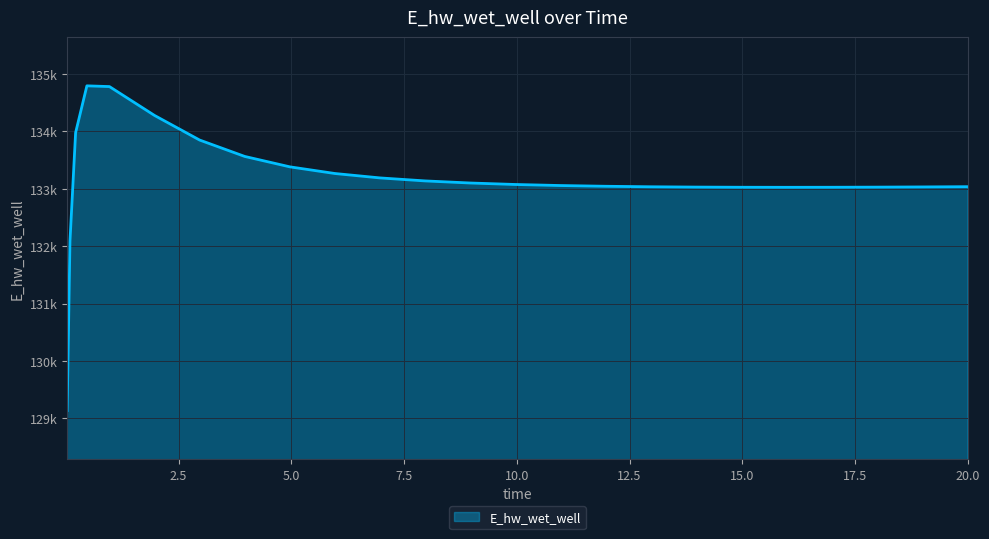

Reading left to right, extract all data points from this chart.

0.03125=129132.9	0.09375=132088.0	0.21875=133979.1	0.46875=134796.3	0.96875=134783.4	1.96875=134279.8	2.96875=133850.8	3.96875=133565.0	4.96875=133383.5	5.96875=133267.2	6.96875=133190.4	7.96875=133138.1	8.96875=133101.6	9.96875=133075.8	10.96875=133057.5	11.96875=133044.7	12.96875=133036.0	13.96875=133030.5	14.96875=133027.6	15.96875=133026.7	16.96875=133027.5	17.96875=133029.7	18.96875=133033.1	19.96875=133037.4	20.0=133037.6